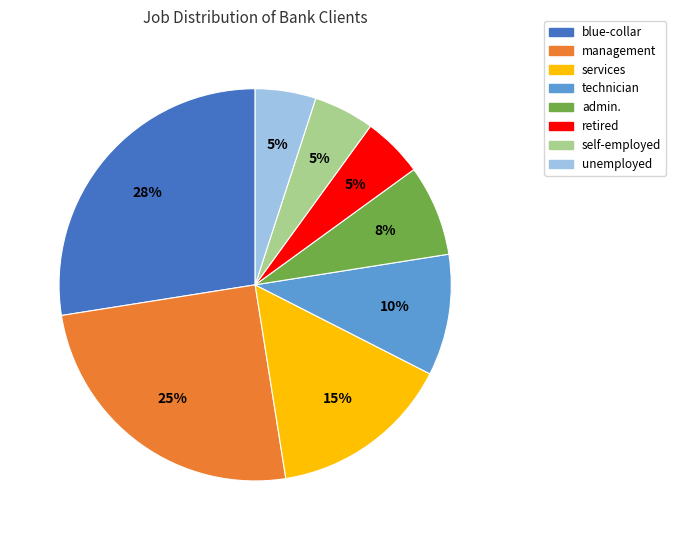

Is it true that services is 2% of the pie?

False